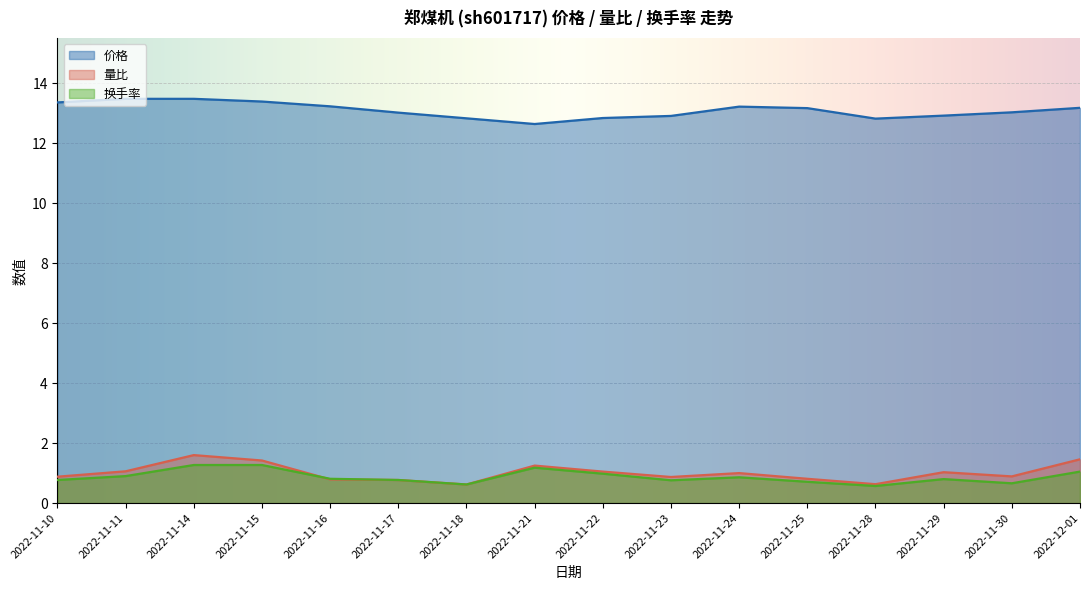

What is the total value across all series at 2022-11-30?

14.6